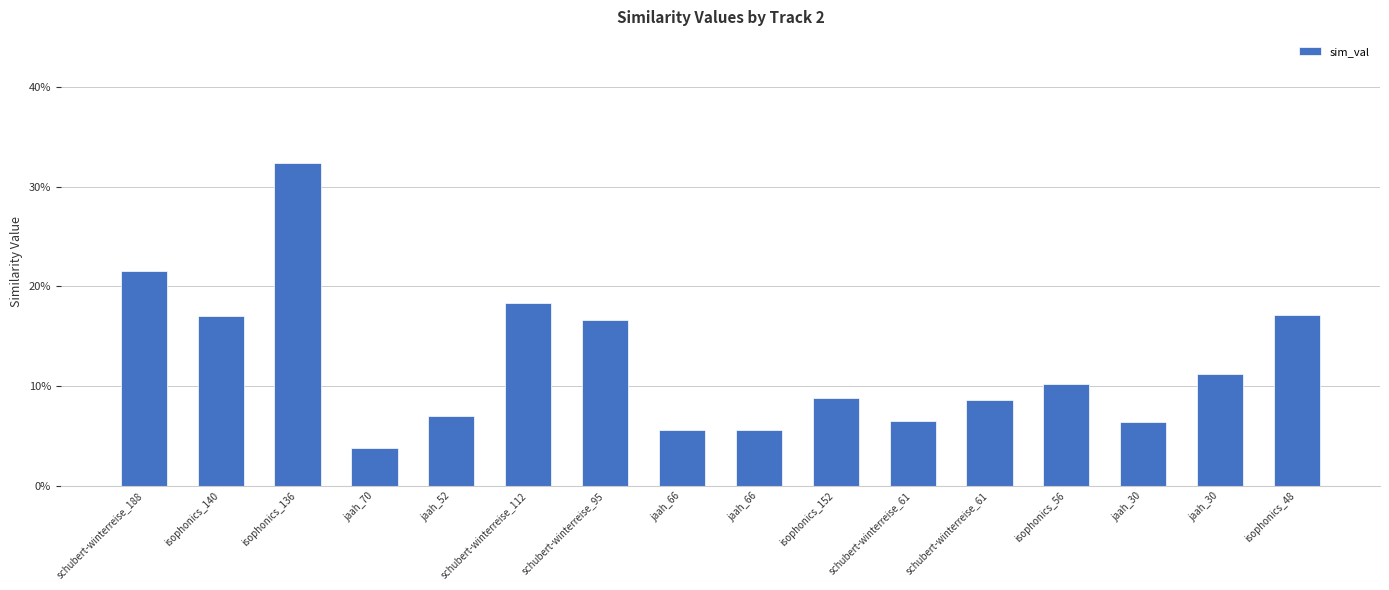

The value at schubert-winterreise_61 is 0.1. True or false?

True